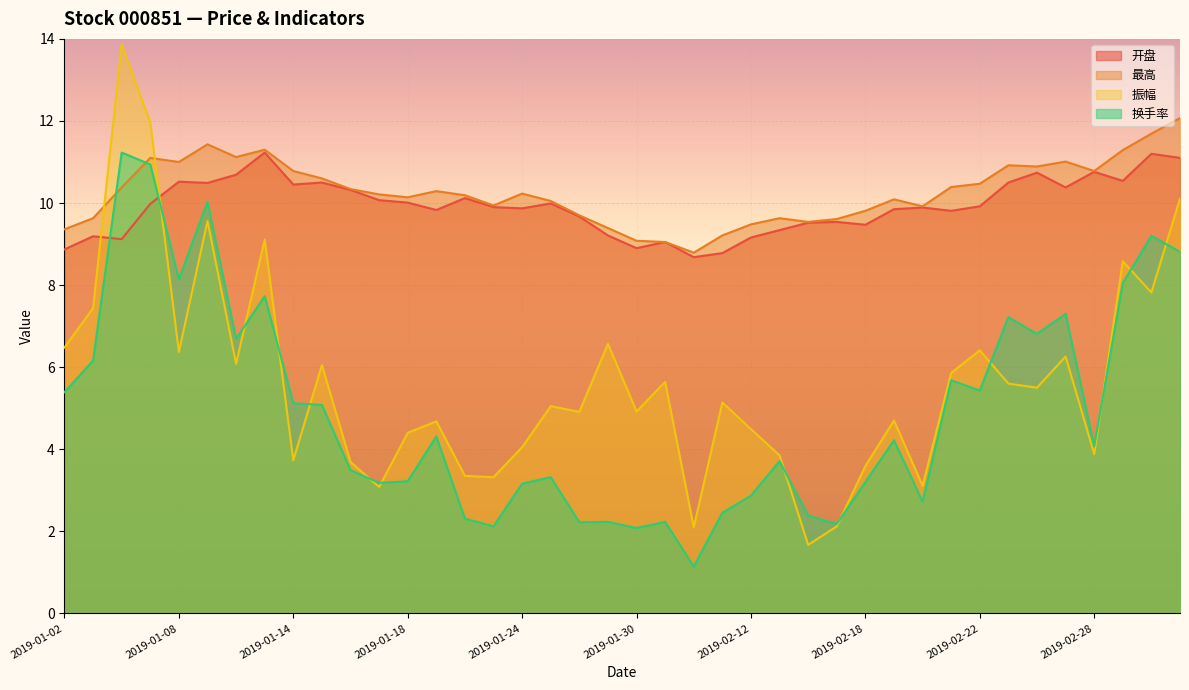

How many intersections are there between 振幅 and 换手率?

12